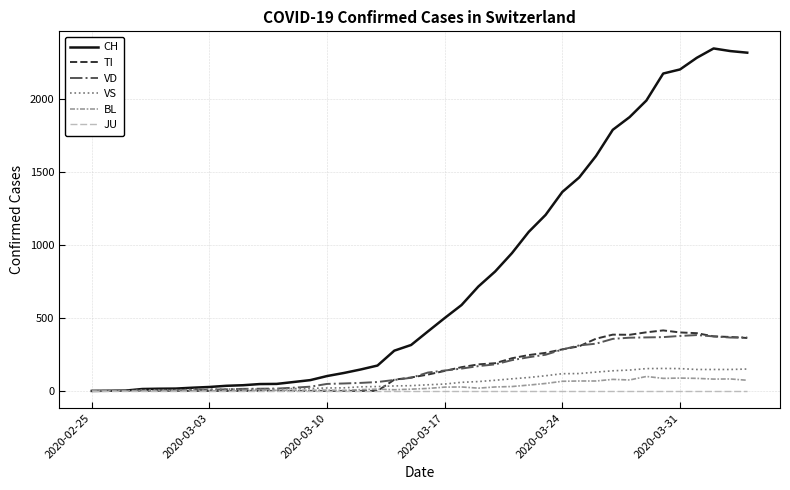

What is the difference between the second highest and minimum values in the VD series?

377